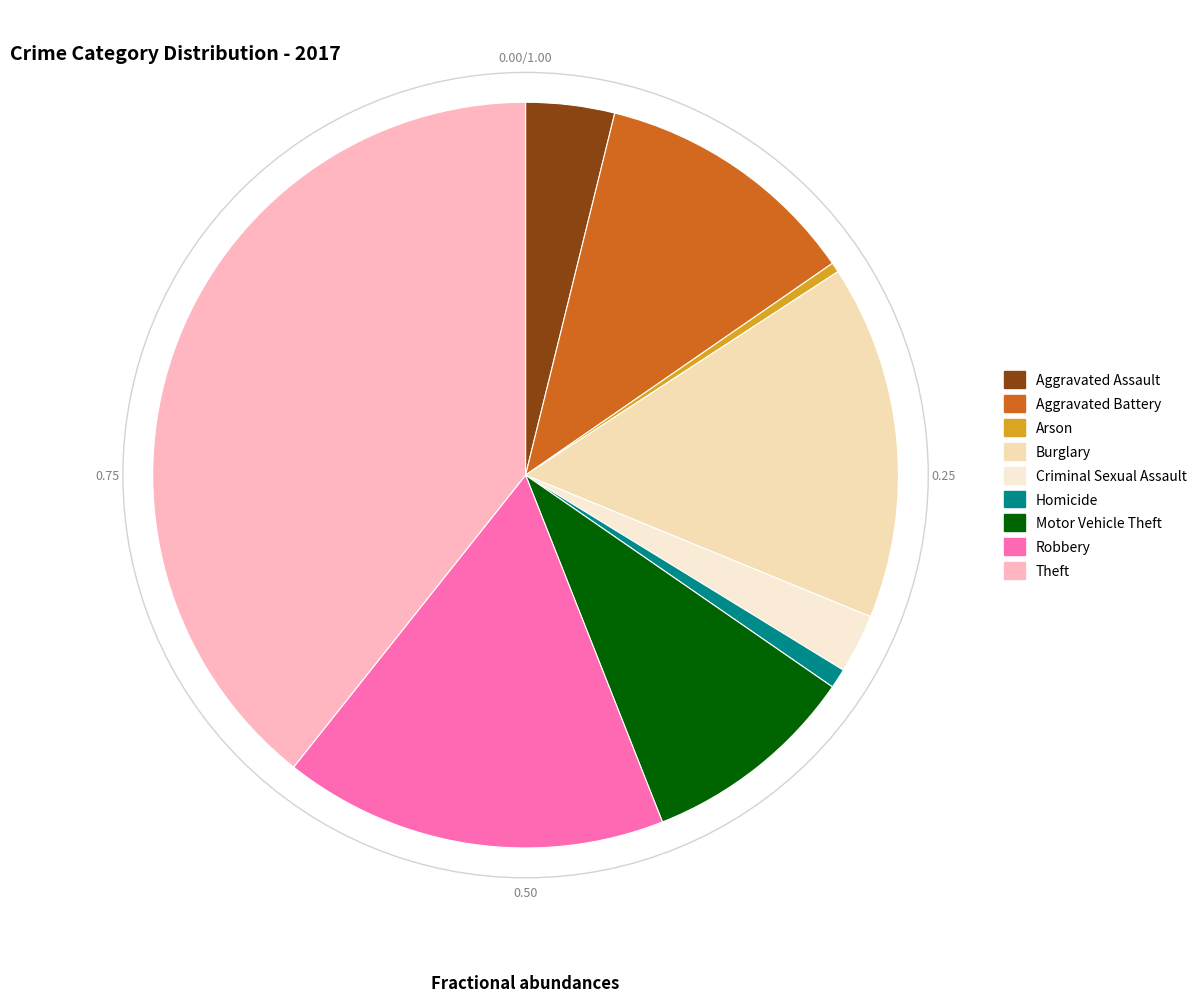

What is the largest slice in the pie chart?

Theft